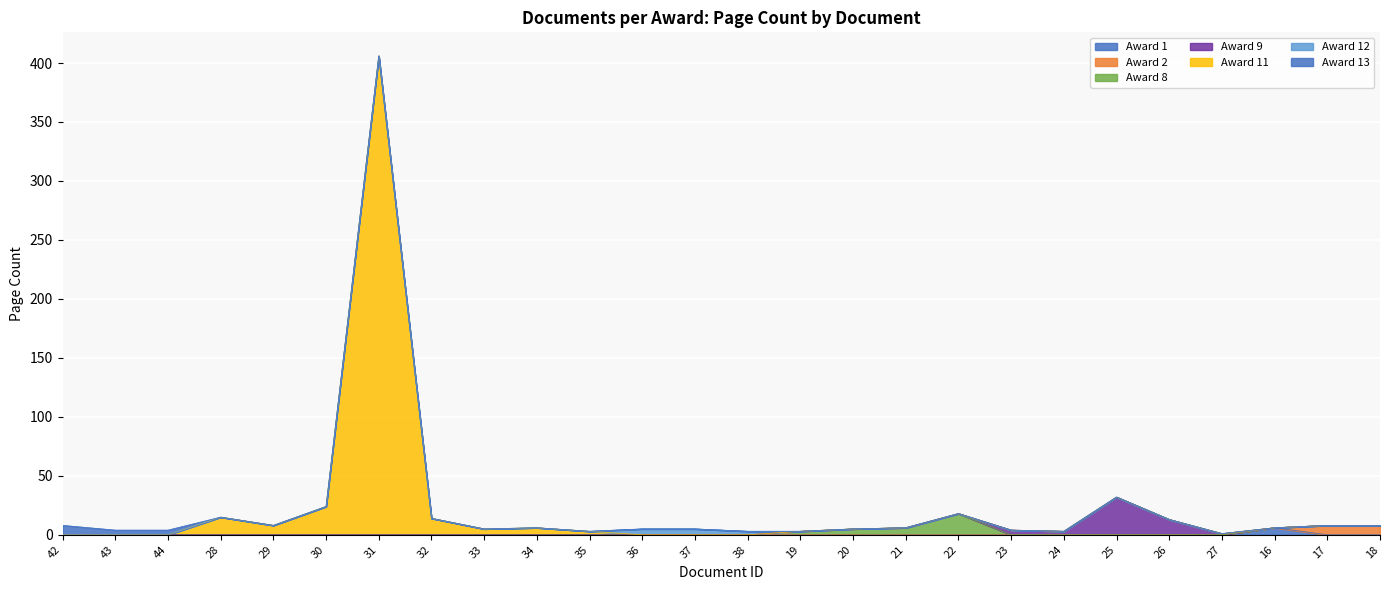

True or false: pageStart and doc_id cross at least once.

False